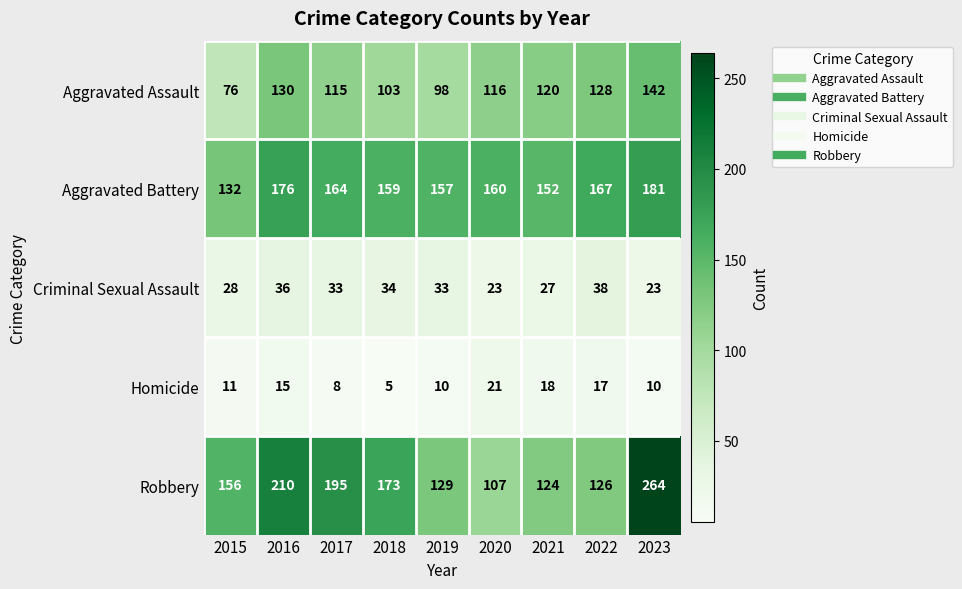

What is the greatest value displayed?

264